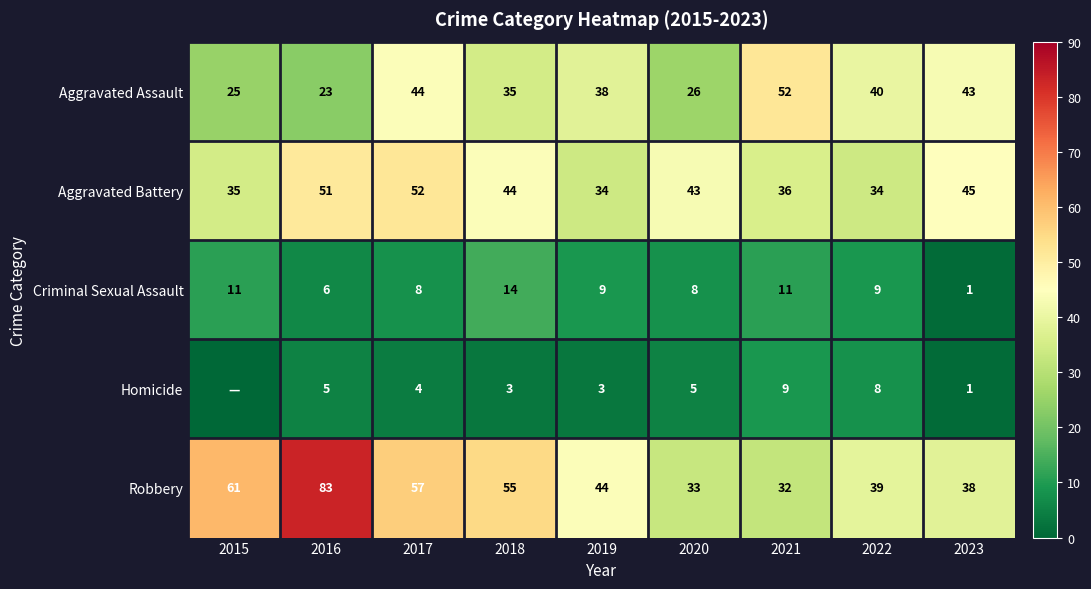

Is it true that Aggravated Assault equals 16 at 2017?

False